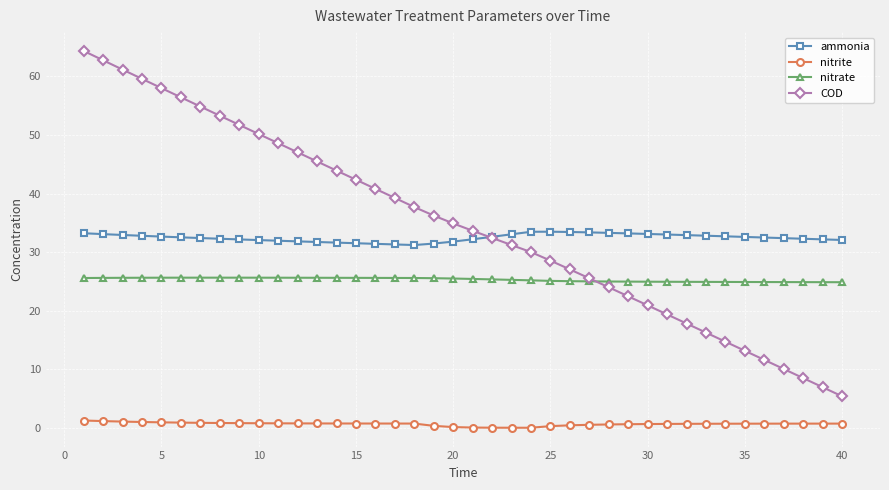

What is the value of the ammonia point at the 11th from the left?

31.9